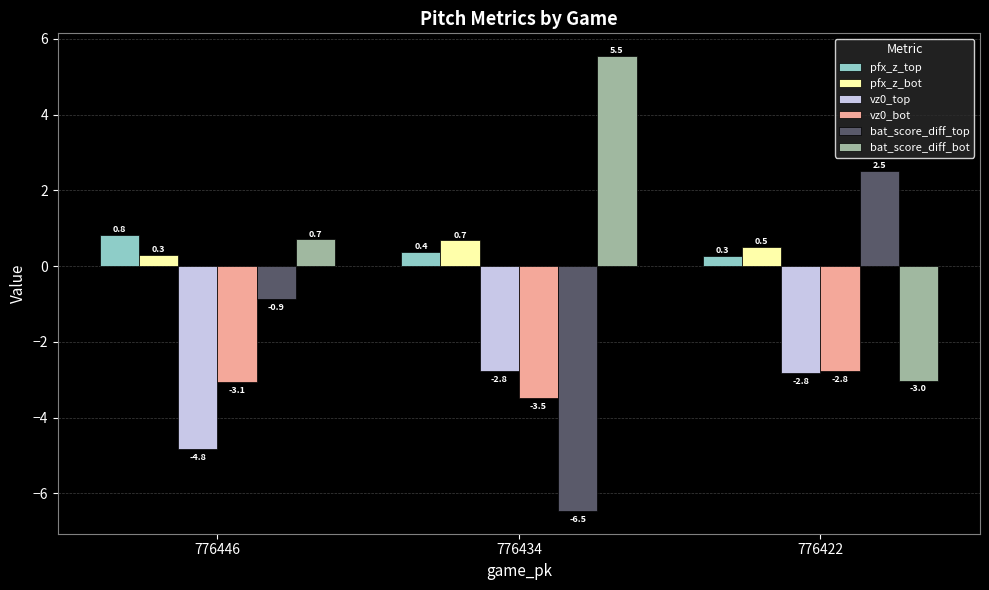

At which label is pfx_z_bot closest to 0?

776446